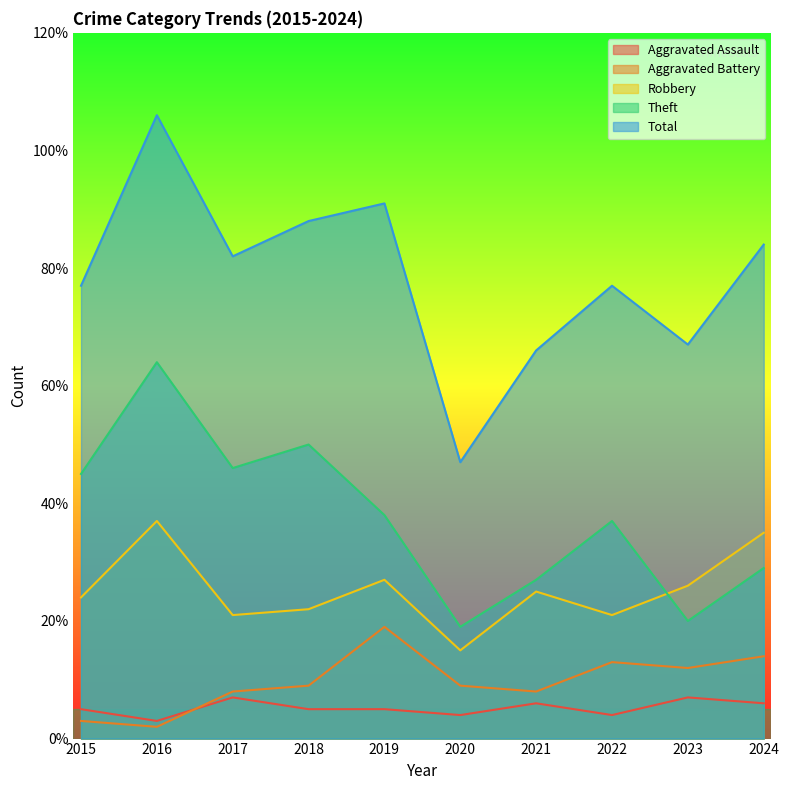

The Theft series shows 45 at 2015. True or false?

True